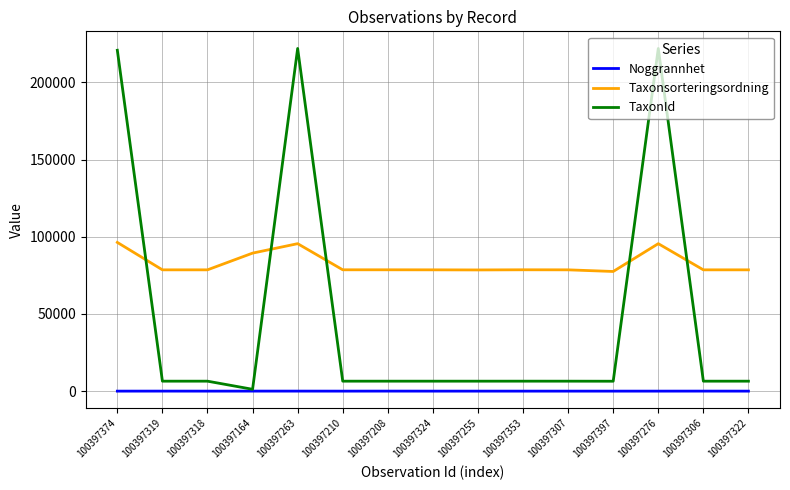

True or false: TaxonId and Taxonsorteringsordning intersect in this chart.

True